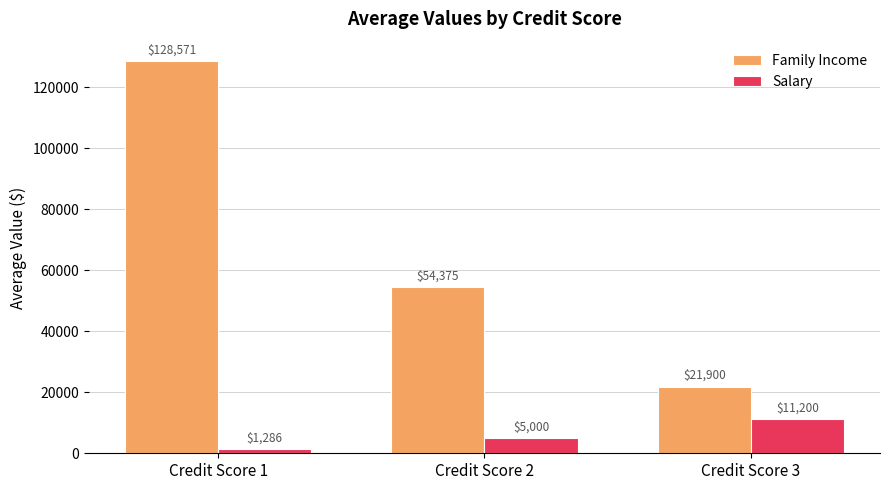

Does the chart contain any negative values?

No